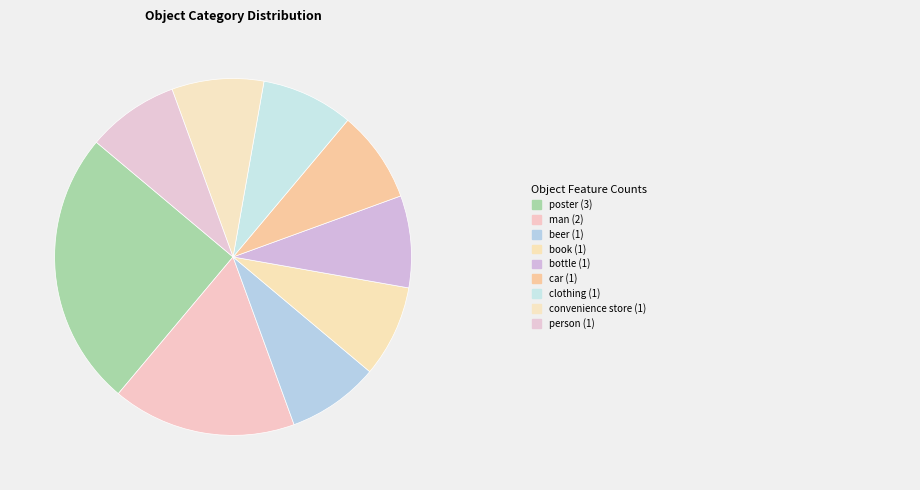

What is the largest slice in the pie chart?

poster